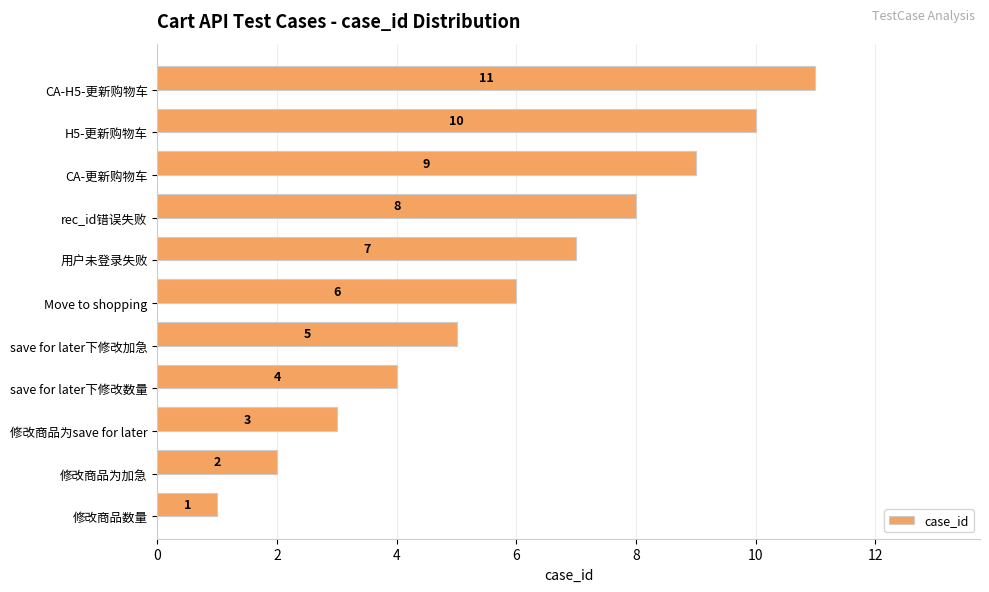

What is the difference between the maximum and minimum values?

10